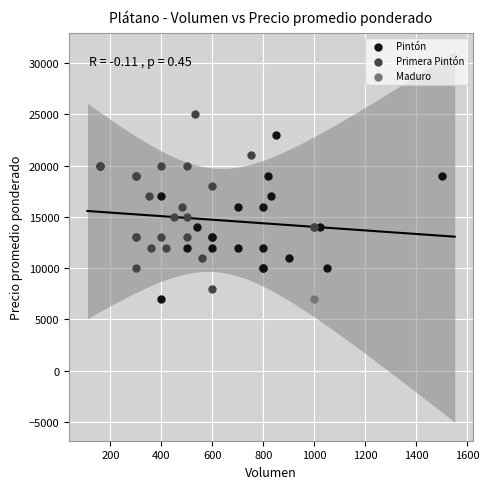

What are all the series names shown in the legend?

Pintón, Primera Pintón, Maduro